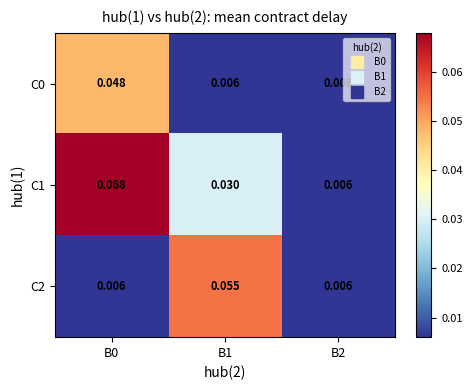

Is the value of C2 at B0 greater than the value of C1 at B1?

No